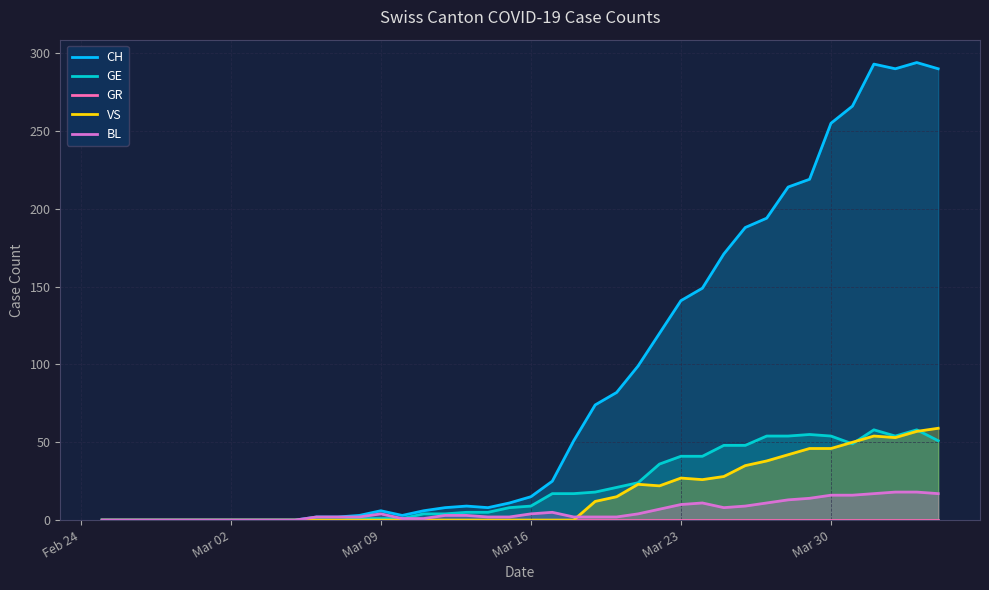

True or false: GR has more than 1 points higher than both neighbors.

False